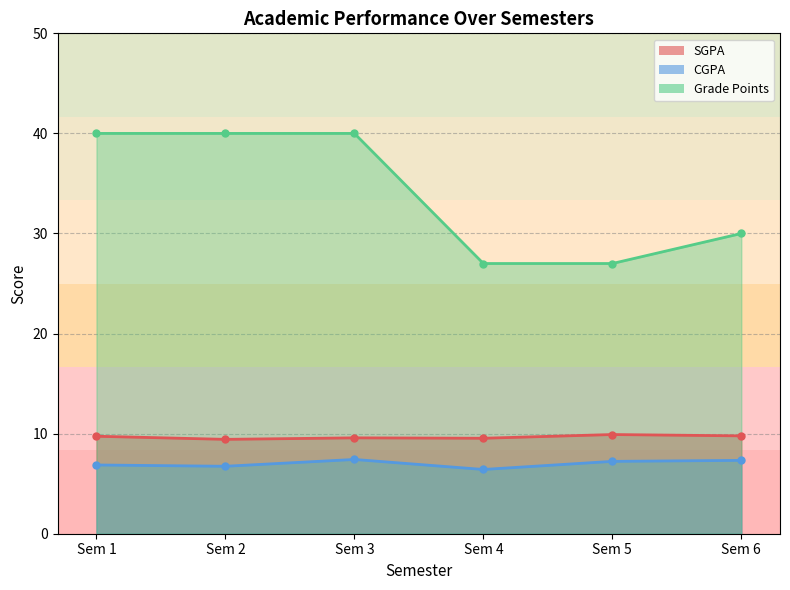

Reading left to right, list all the values displayed in this chart.

SGPA: Sem 1=9.7	Sem 2=9.4	Sem 3=9.6	Sem 4=9.5	Sem 5=9.9	Sem 6=9.8
CGPA: Sem 1=6.9	Sem 2=6.7	Sem 3=7.4	Sem 4=6.4	Sem 5=7.2	Sem 6=7.3
Grade Points: Sem 1=40.0	Sem 2=40.0	Sem 3=40.0	Sem 4=27.0	Sem 5=27.0	Sem 6=30.0